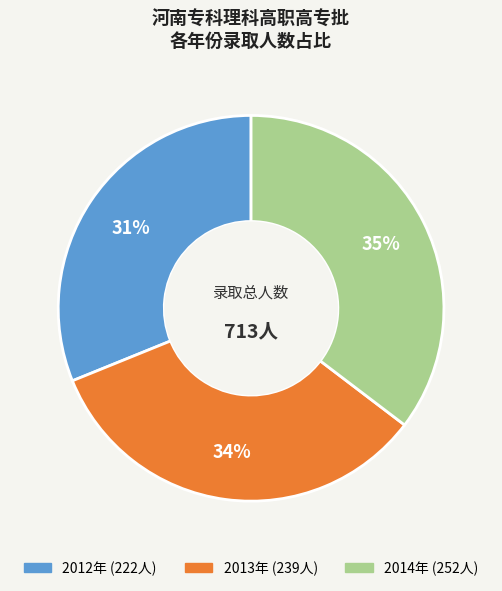

How many slices are in this pie chart?

3